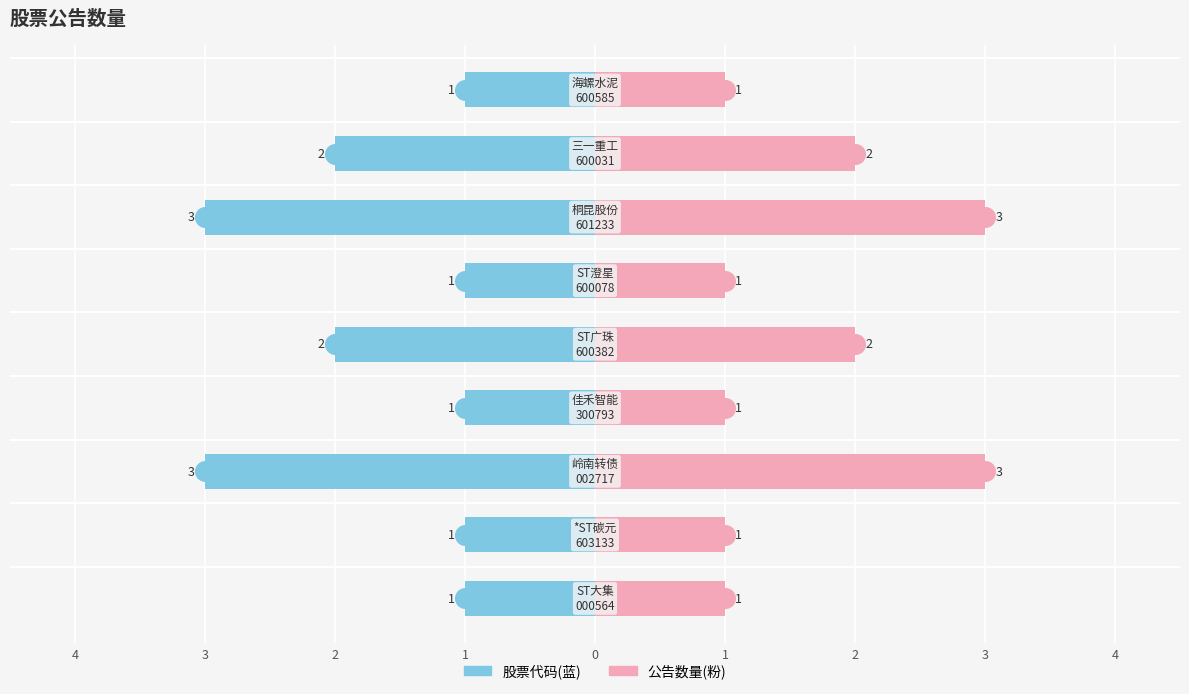

At how many categories does at least one series exceed -1?

9